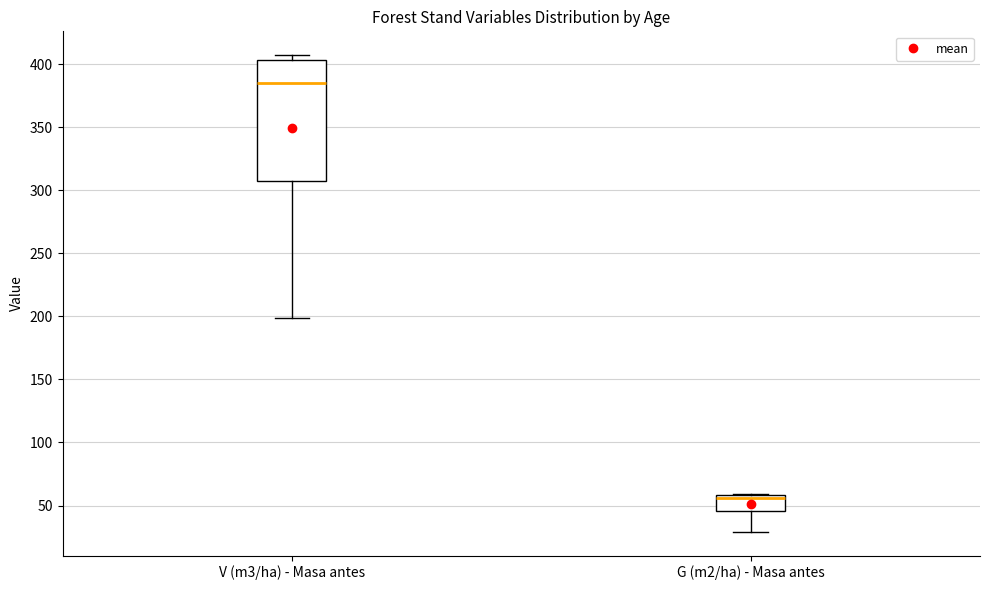

Reading left to right, read every box against the y-axis: the position of its median line, the range the box covers, and the ends of its whiskers. The values are not printed on the chart, so give them approximately, as read against the axis.

V (m3/ha) - Masa antes: median 385, box 305 to 405, whiskers 200 to 405 (just above the box's upper edge)
G (m2/ha) - Masa antes: median 55, box 45 to 60, whiskers 30 to 60